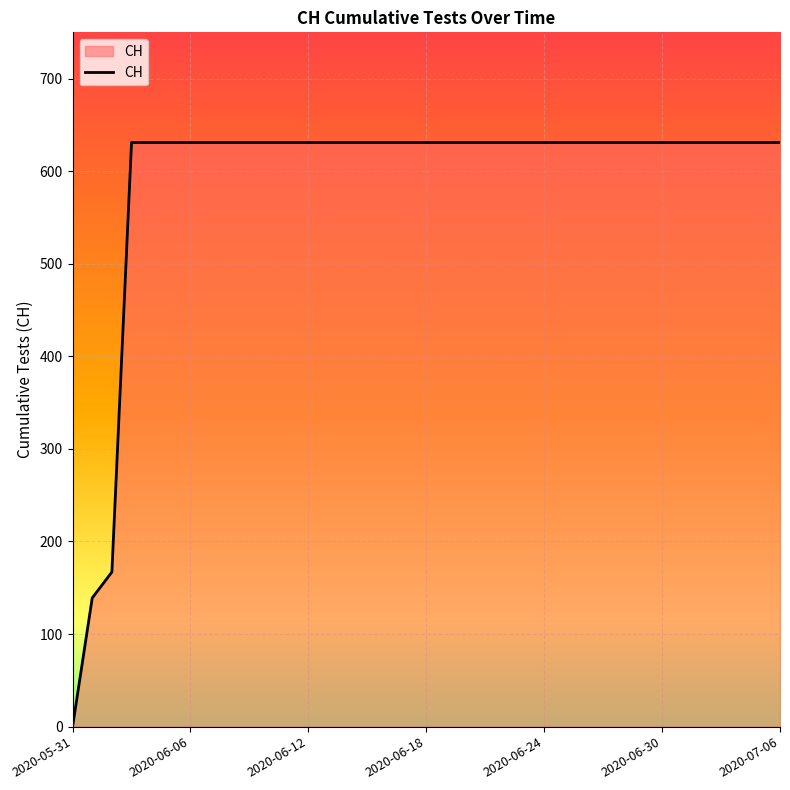

What is the difference between the maximum and minimum values?

631